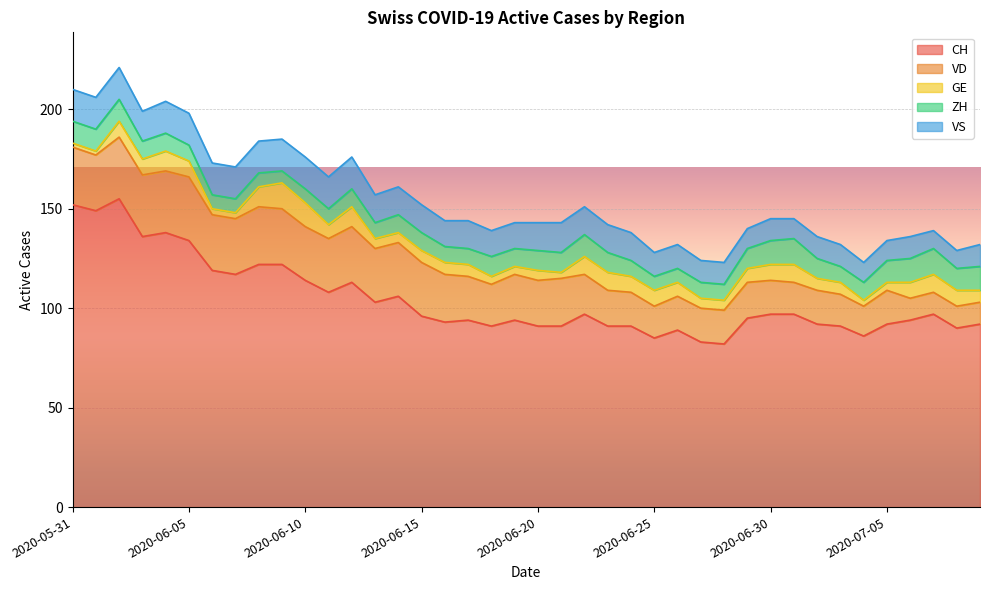

Reading left to right, list all the values displayed in this chart.

CH: 152	149	155	136	138	134	119	117	122	122	114	108	113	103	106	96	93	94	91	94	91	91	97	91	91	85	89	83	82	95	97	97	92	91	86	92	94	97	90	92
VD: 29	28	31	31	31	32	28	28	29	28	27	27	28	27	27	27	24	22	21	23	23	24	20	18	17	16	17	17	17	18	17	16	17	16	15	17	11	11	11	11
GE: 2	2	8	8	10	8	3	3	10	13	12	7	10	5	5	6	6	6	4	4	5	3	9	9	8	8	7	5	5	7	8	9	6	6	3	4	8	9	8	6
ZH: 11	11	11	9	9	8	7	7	7	6	7	8	9	8	9	9	8	8	10	9	10	10	11	10	8	7	7	8	8	10	12	13	10	8	9	11	12	13	11	12
VS: 16	16	16	15	16	16	16	16	16	16	16	16	16	14	14	14	13	14	13	13	14	15	14	14	14	12	12	11	11	10	11	10	11	11	10	10	11	9	9	11